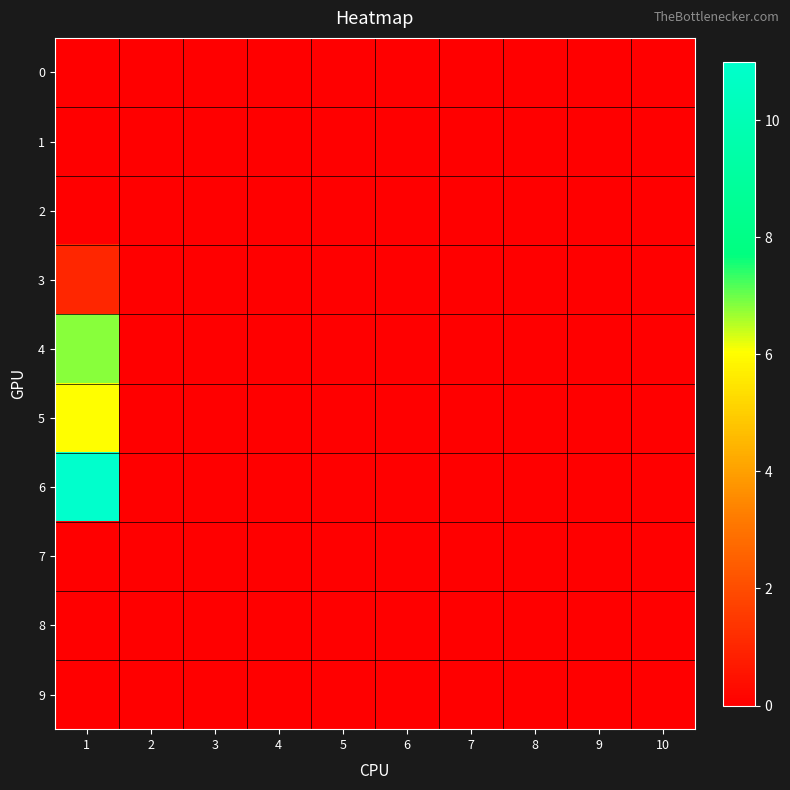

How many distinct data groups are displayed?

10